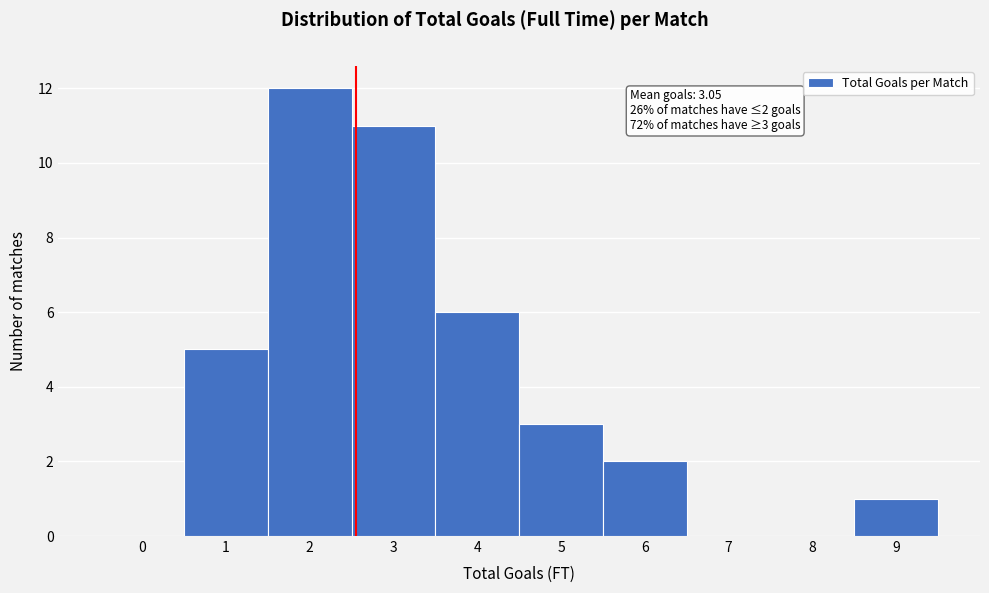

Reading left to right, what are all the values shown in this chart?

0=0	1=5	2=12	3=11	4=6	5=3	6=2	7=0	8=0	9=1